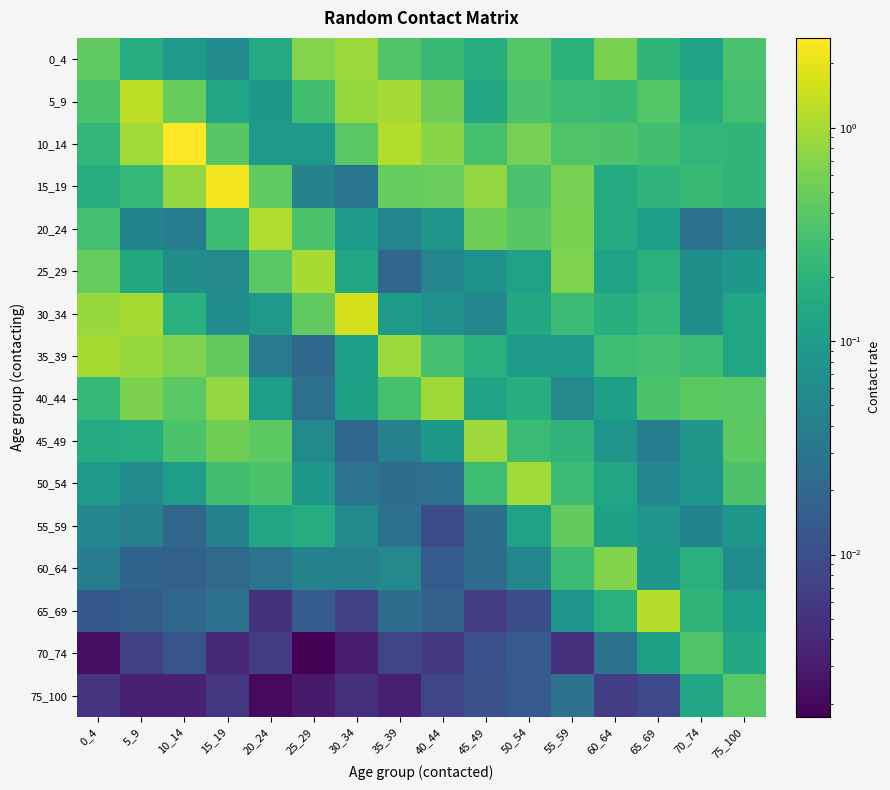

At which category is the sum across all series the highest?

10_14